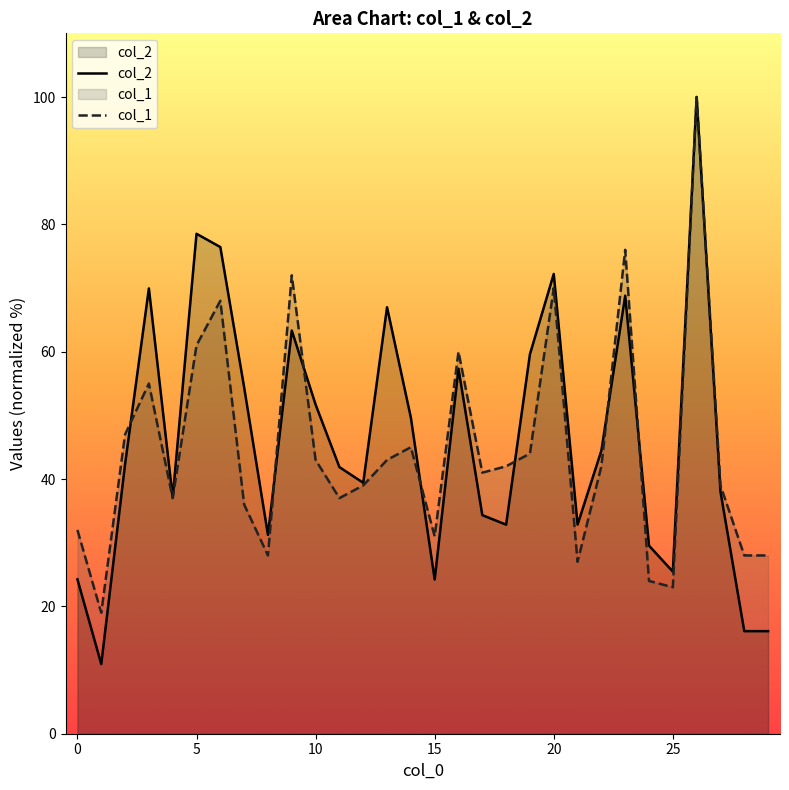

Rank the series at 5 from highest to lowest value.

col_2, col_1